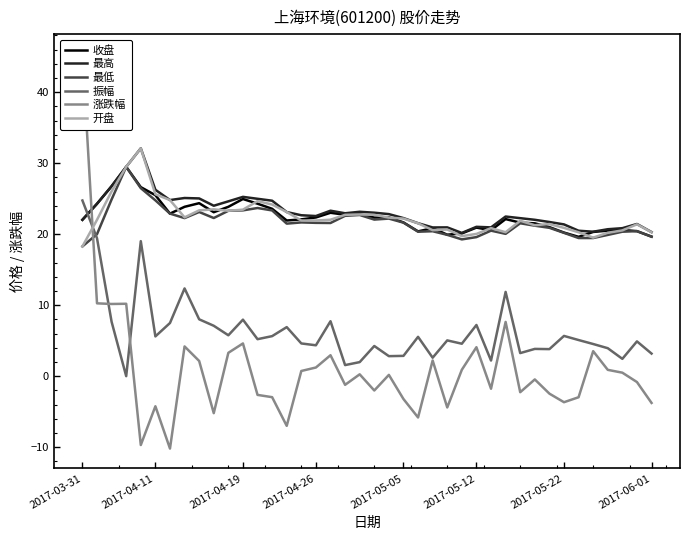

What position from the left is 21?

22